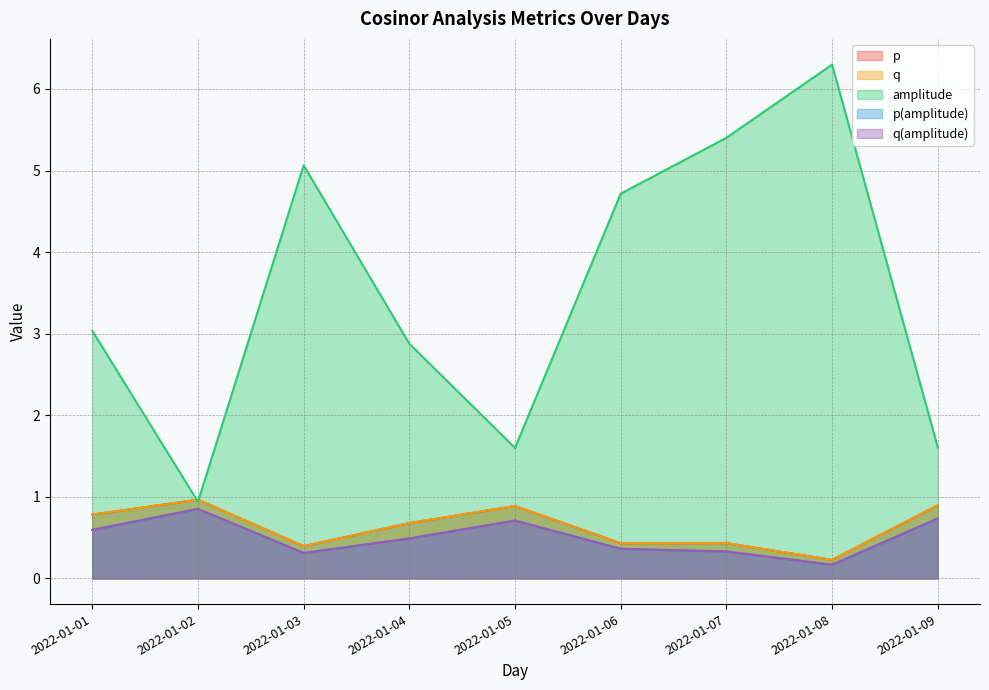

Does the chart display data point markers on the line(s)?

No